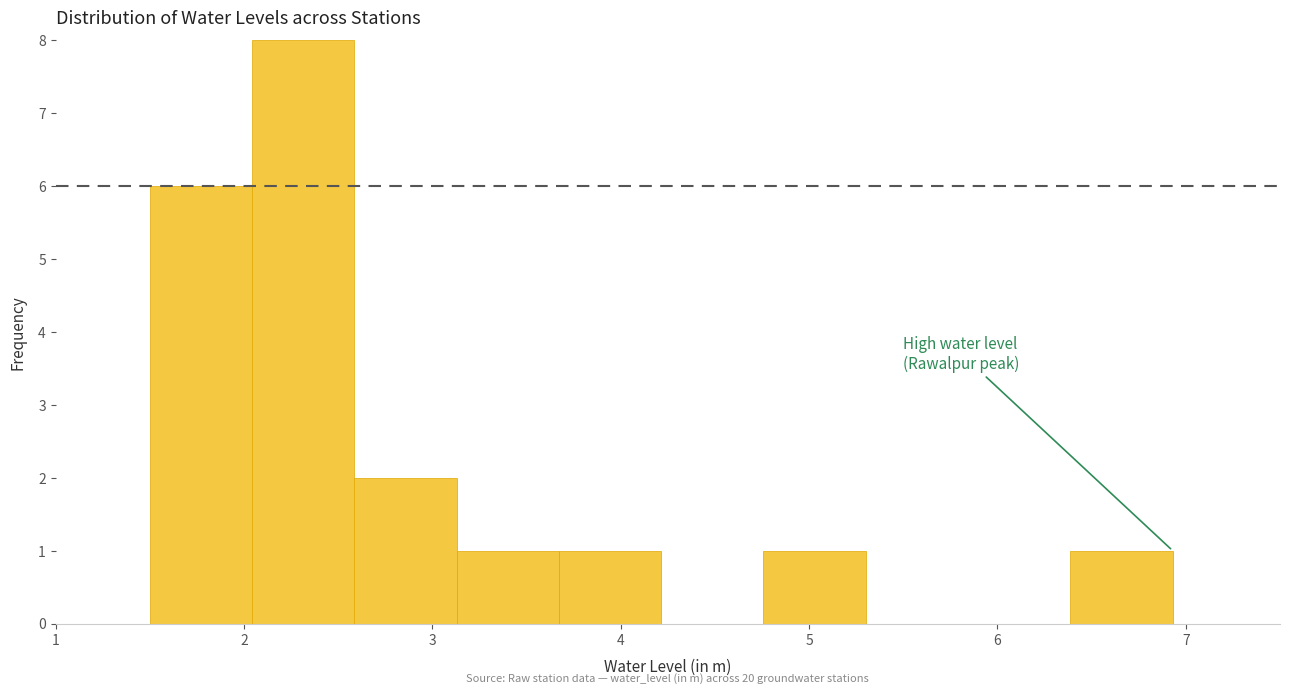

Which range on the x-axis has the tallest bar?

2.0 to 2.6